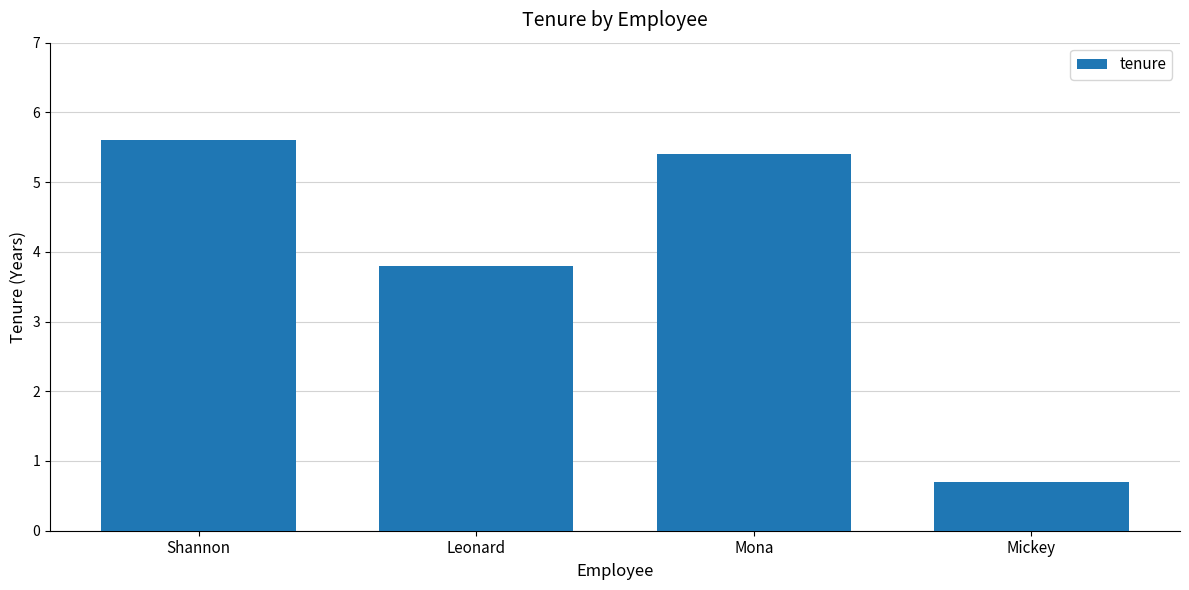

What position from the right is Leonard?

3